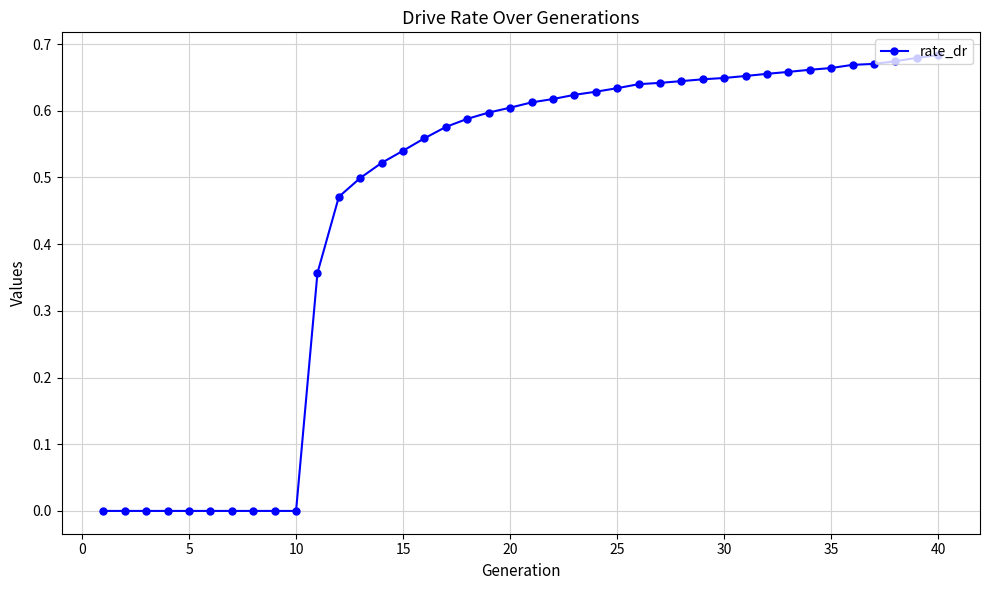

What is the sum of all values?

18.3